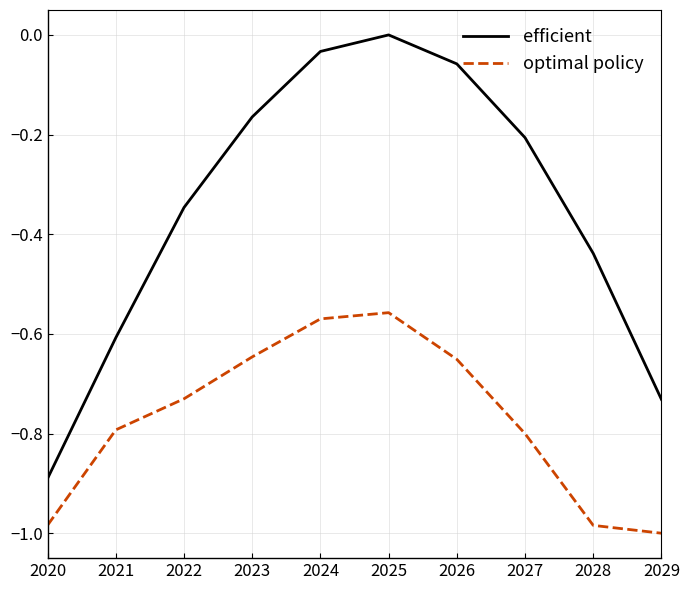

True or false: optimal policy and efficient intersect in this chart.

False